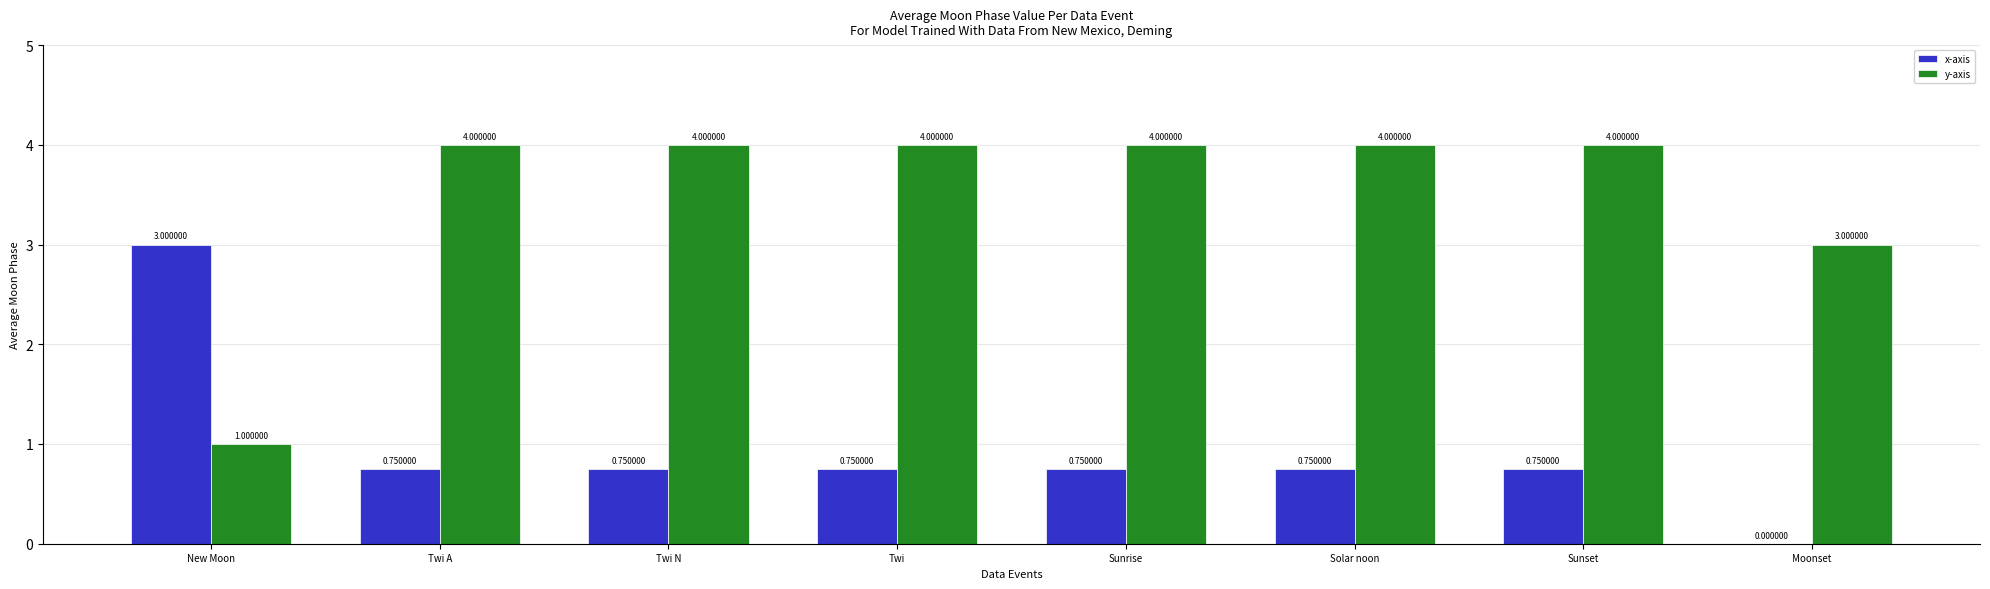

What is the sum of all y-axis values?

28.0